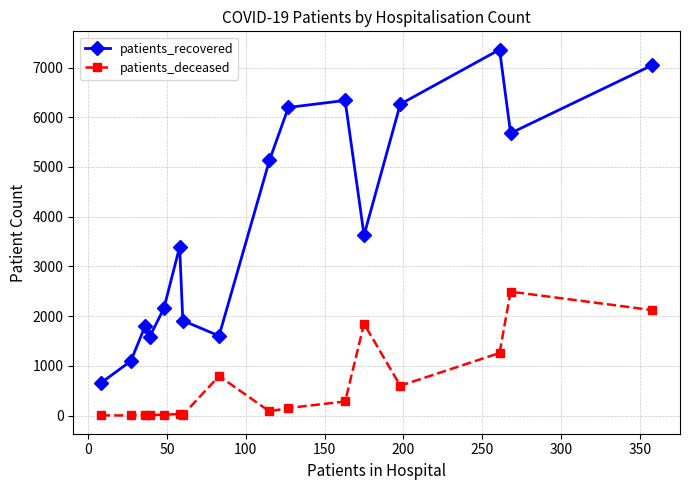

How many values in the patients_deceased series are below 151?

8